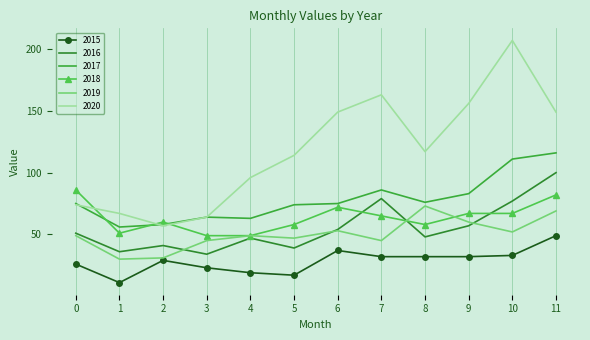

Reading left to right, what are all the values shown in this chart?

2015: 26	11	29	23	19	17	37	32	32	32	33	49
2016: 51	36	41	34	47	39	54	79	48	57	77	100
2017: 75	56	58	64	63	74	75	86	76	83	111	116
2018: 86	51	60	49	49	58	72	65	58	67	67	82
2019: 49	30	31	45	49	47	53	45	73	60	52	69
2020: 74	67	57	64	96	114	149	163	117	156	207	149